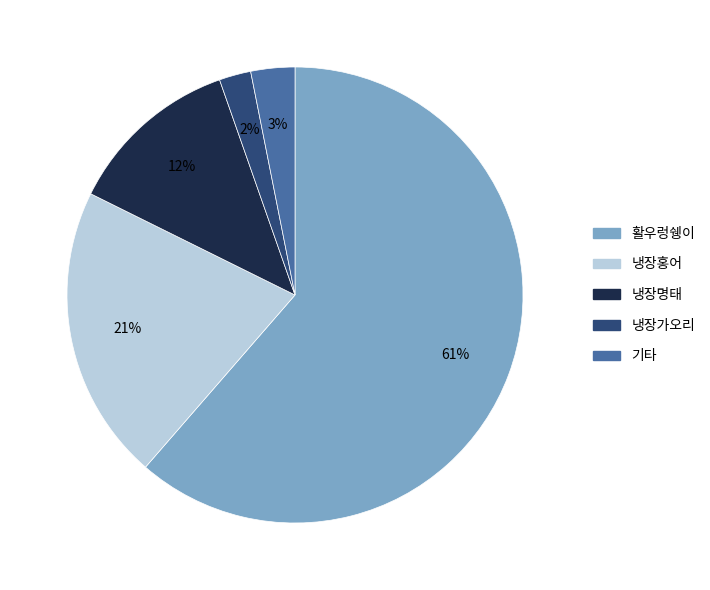

Between 냉장가오리 and 냉장명태, which is larger?

냉장명태